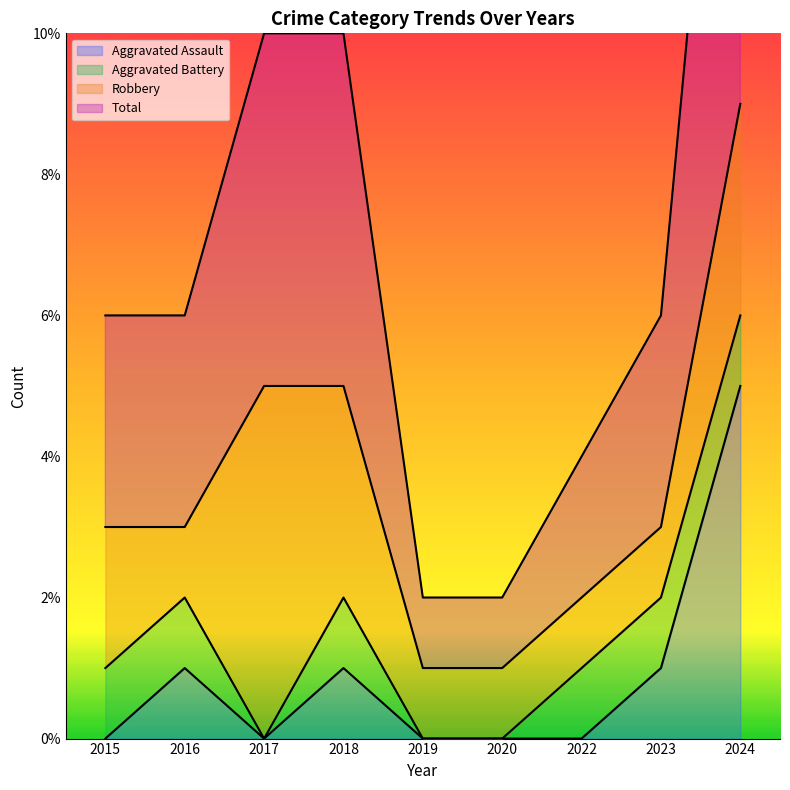

What value does the Total series have at 2023?

3